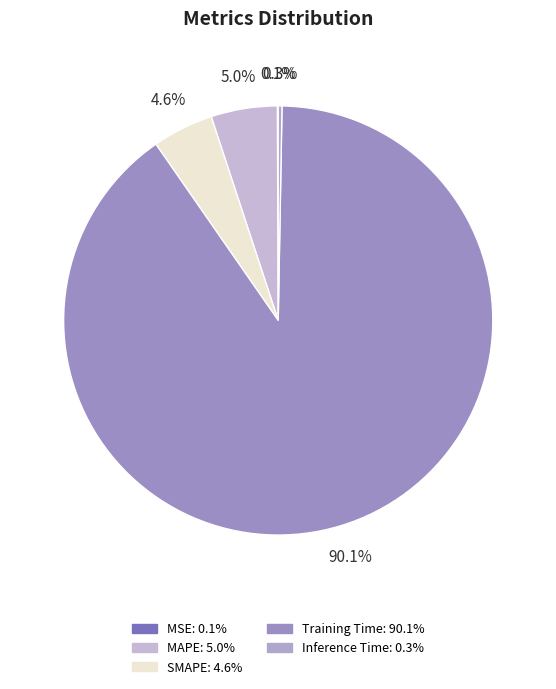

Is there a majority slice in this chart?

Yes